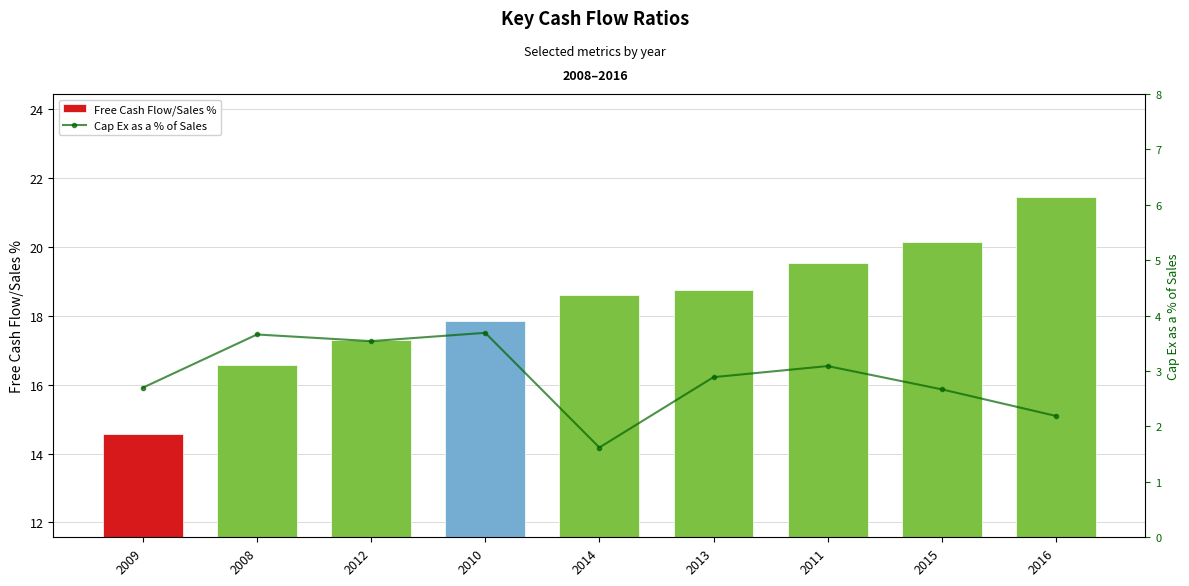

What is the sum of all Free Cash Flow/Sales % values?

164.8